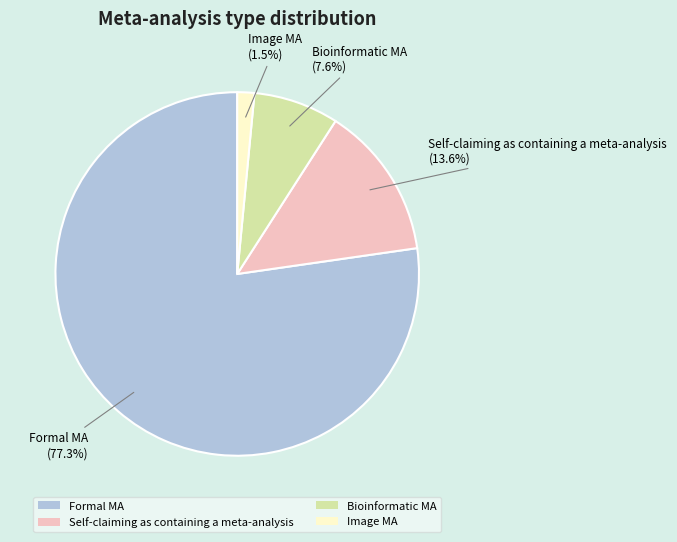

Is there any slice that represents more than half of the pie?

Yes